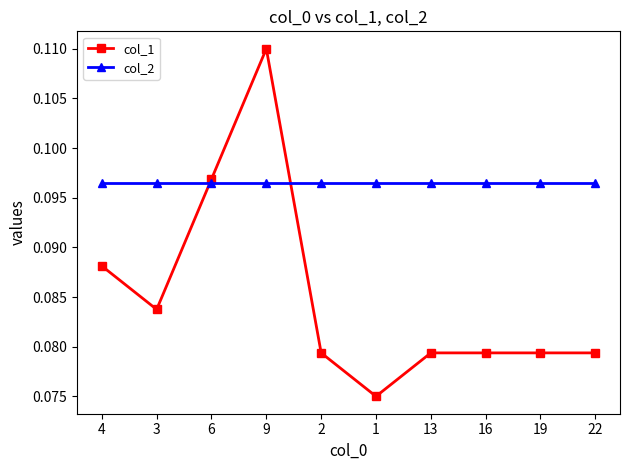

How many lines are shown in the chart?

2